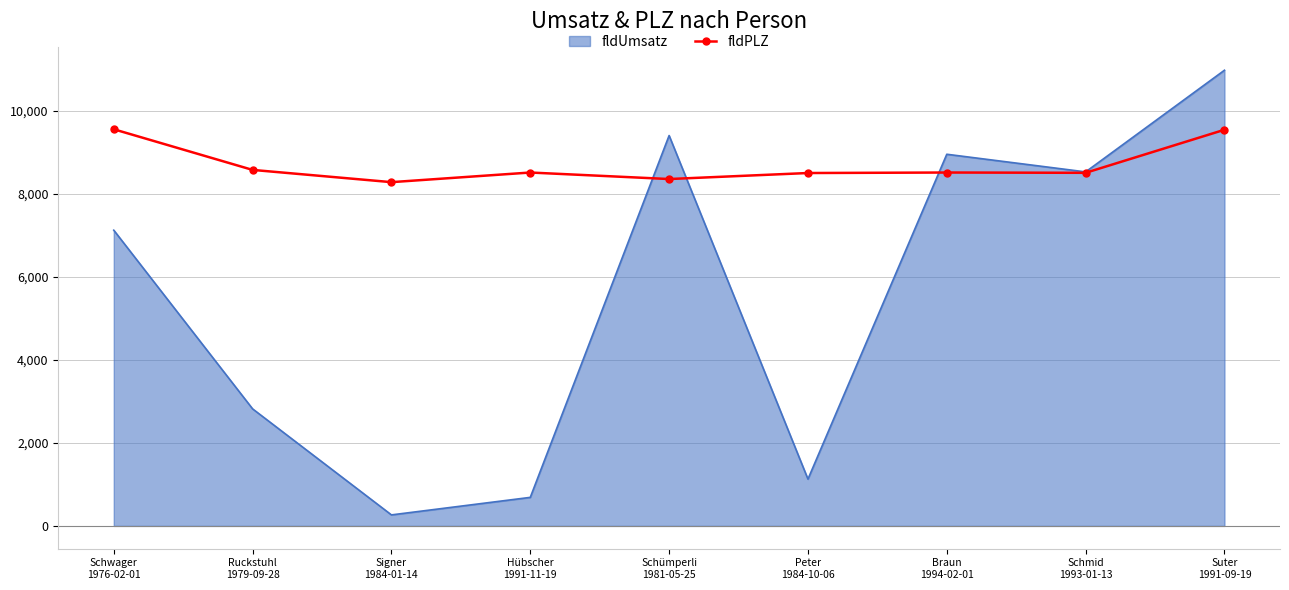

What position from the left is Schmid
1993-01-13?

8